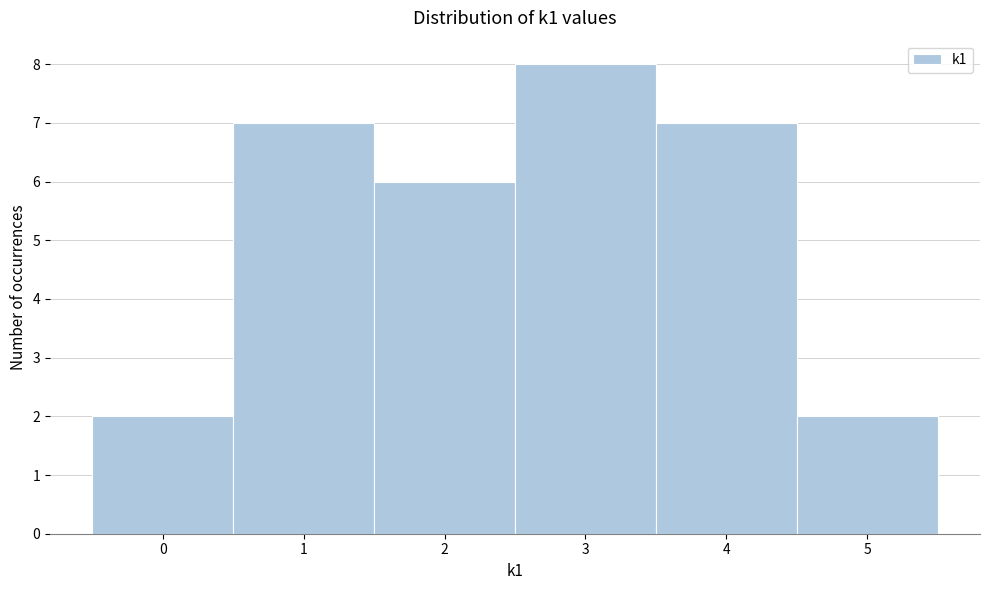

How tall is the bar that spans 3.5 to 4.5 on the x-axis? The values are not printed on the chart, so give them approximately, as read against the axis.

7